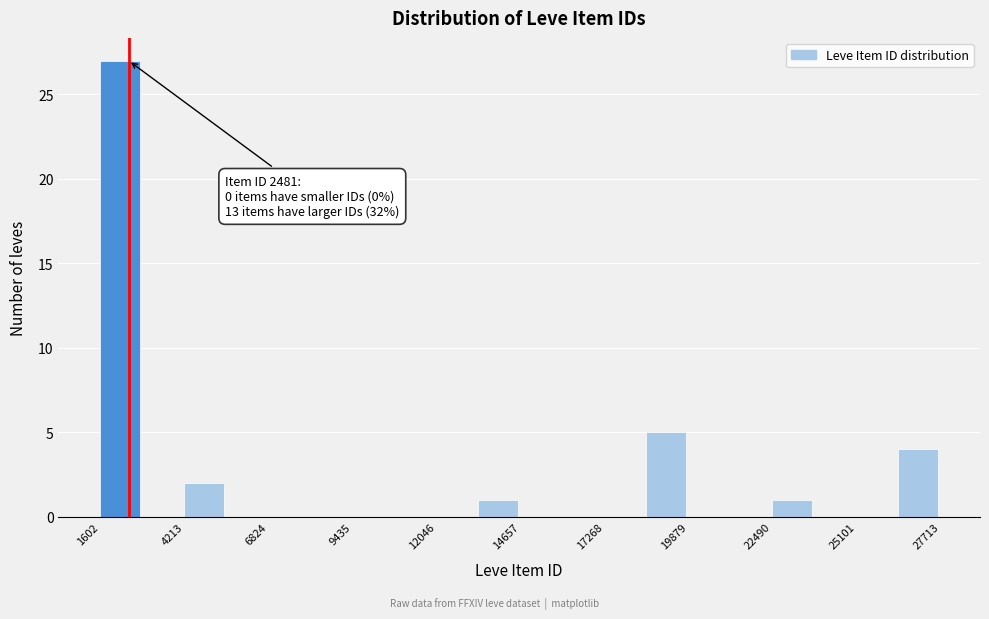

Around what value on the x-axis is the tallest bar? Give the approximate position of its centre, as read against the axis.

2000